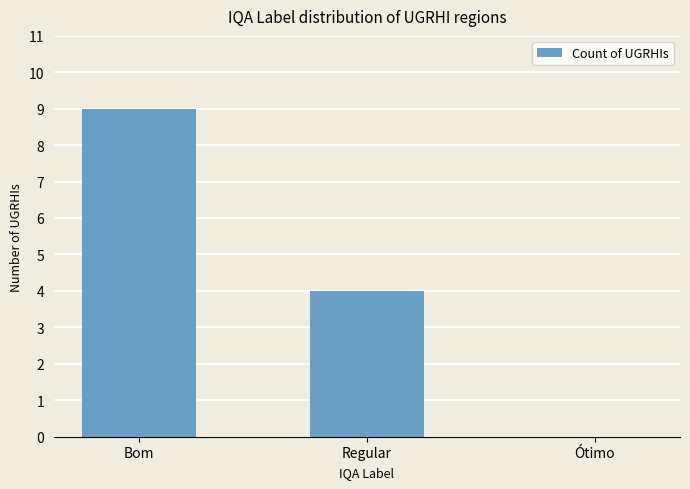

What is the difference between the values at Ótimo and Regular?

4